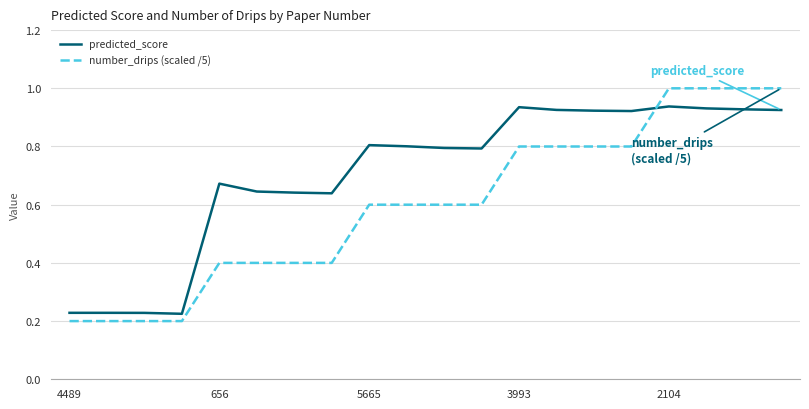

How many times do predicted_score and number_drips (scaled /5) cross each other?

1